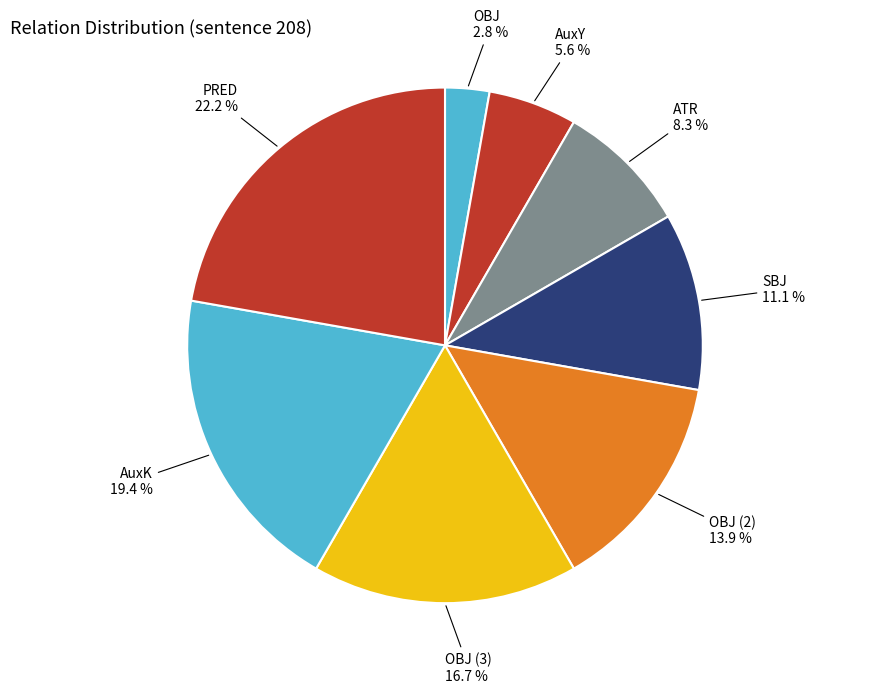

What is the largest slice in the pie chart?

PRED